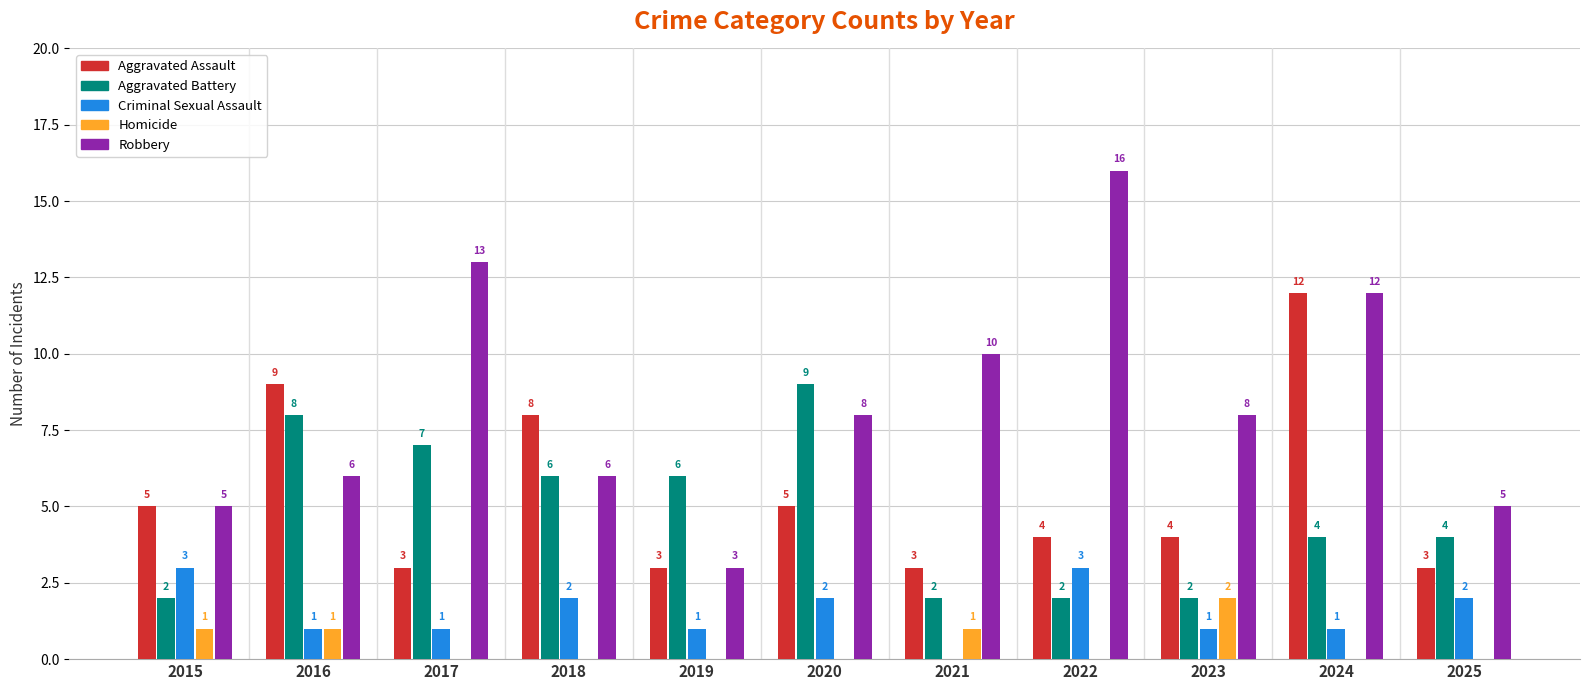

Which series changed the most between 2022 and 2024?

Aggravated Assault